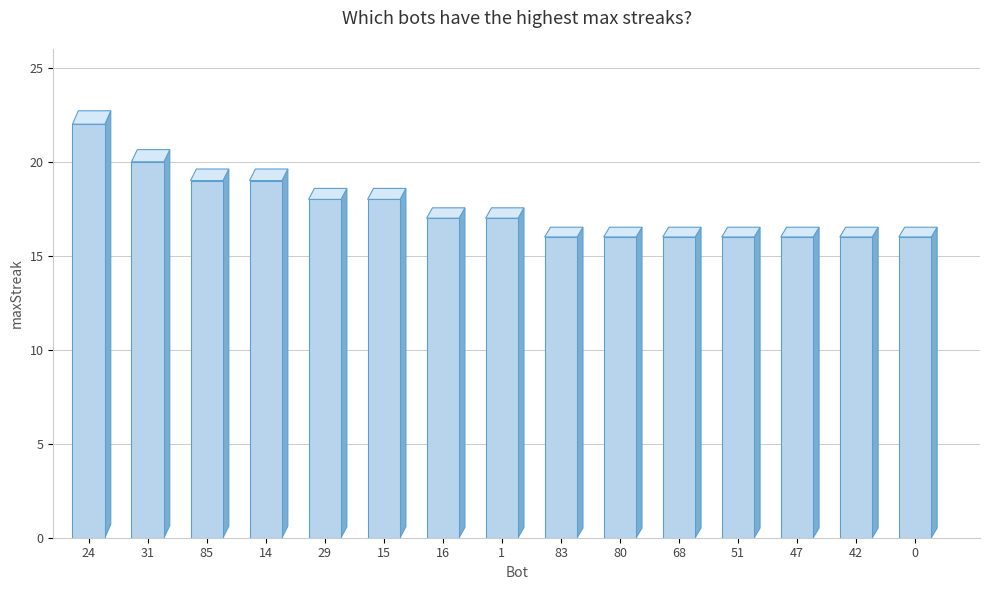

Rank the categories by value from lowest to highest.

83, 80, 68, 51, 47, 42, 0, 16, 1, 29, 15, 85, 14, 31, 24